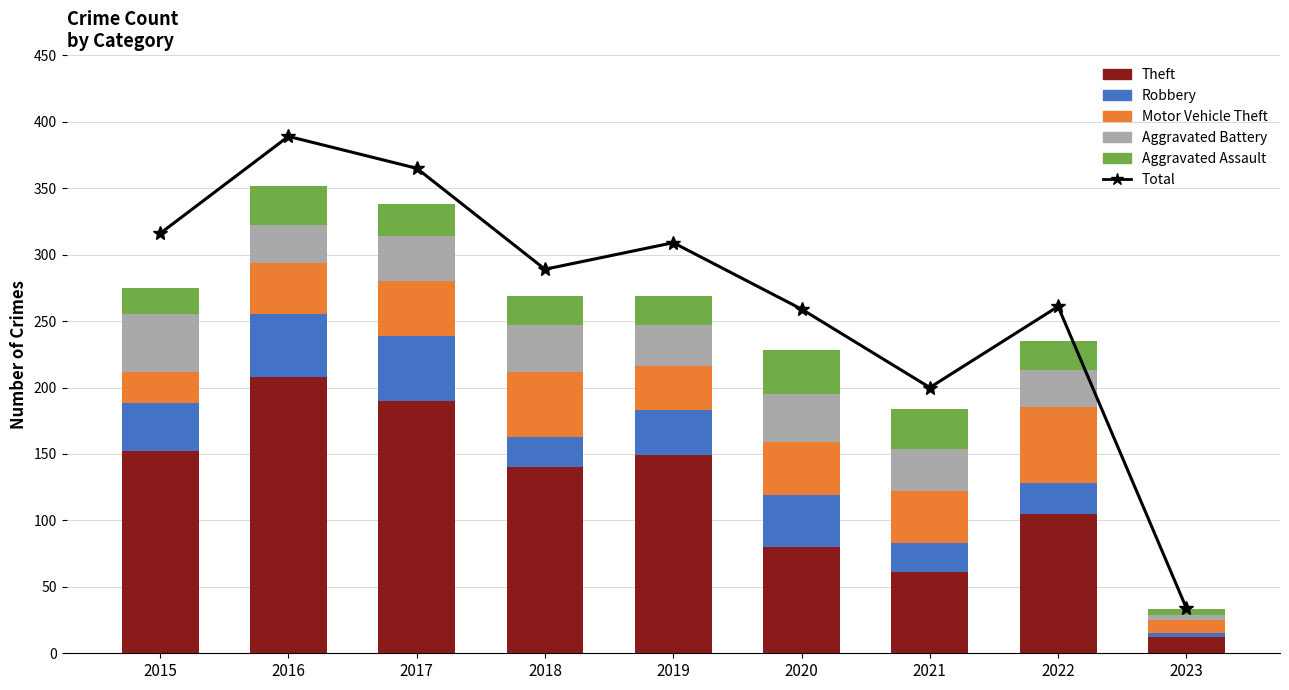

What is the value of the Robbery bar at the 4th from the left?

23